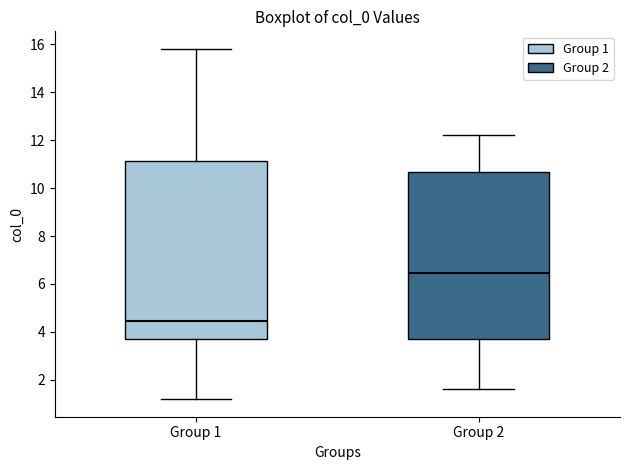

Reading left to right, read every box against the y-axis: the position of its median line, the range the box covers, and the ends of its whiskers. The values are not printed on the chart, so give them approximately, as read against the axis.

Group 1: median 4.4, box 3.6 to 11.2, whiskers 1.2 to 15.8
Group 2: median 6.4, box 3.6 to 10.6, whiskers 1.6 to 12.2